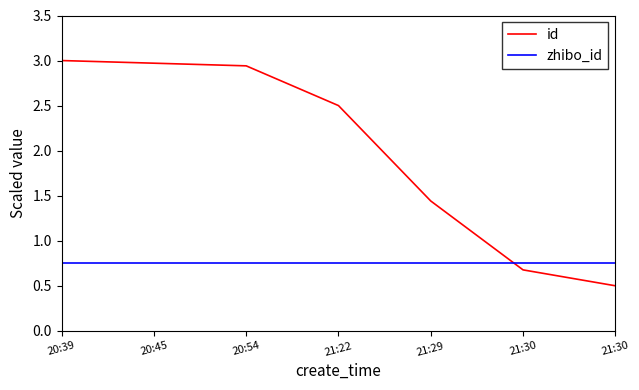

Rank the series by their average value, from lowest to highest.

zhibo_id, id